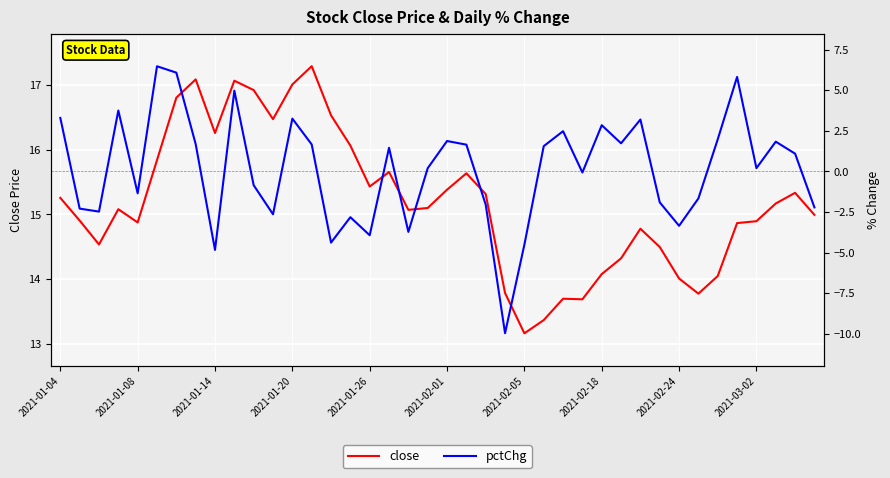

True or false: pctChg and close cross at least once.

False